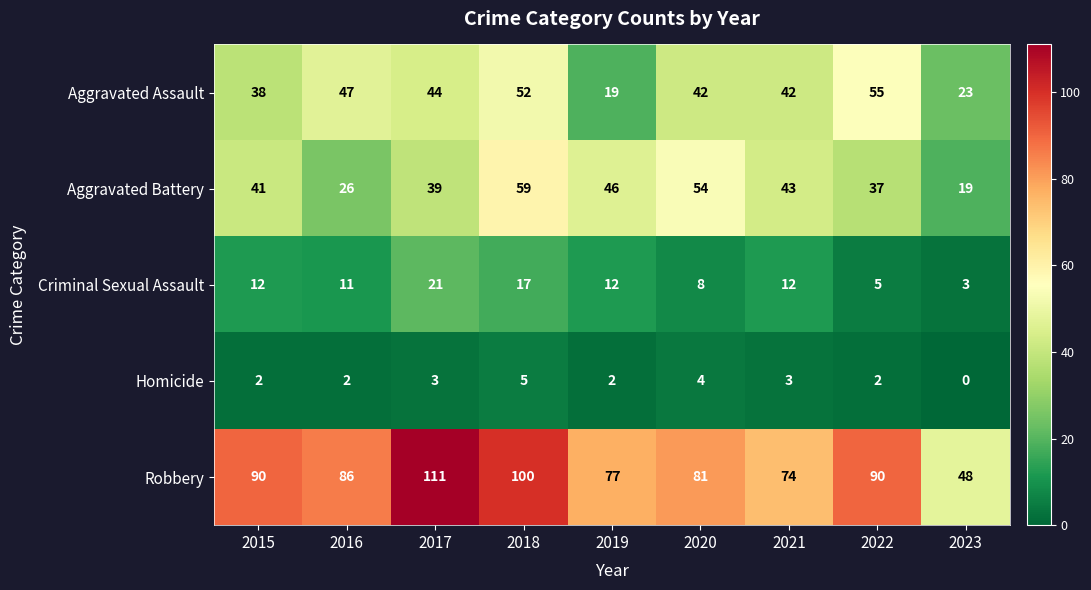

How many categories are shown in the chart?

9